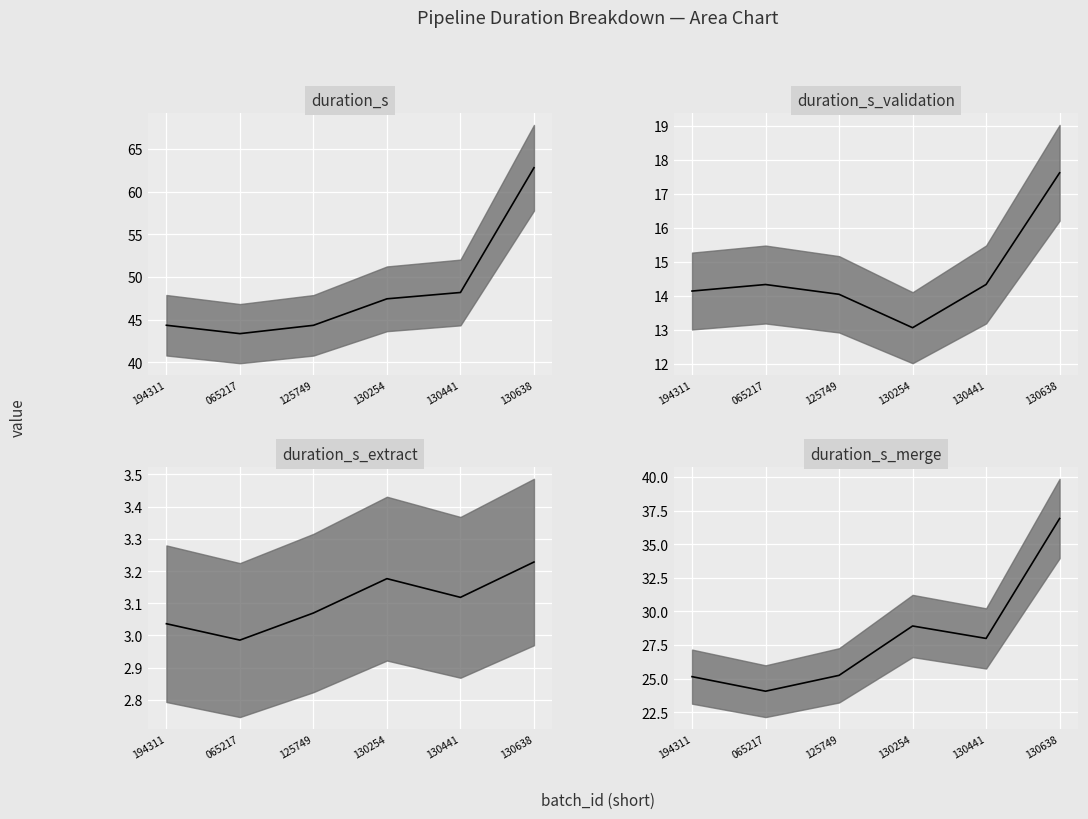

Is it true that duration_s equals 62.8 at 130638?

True